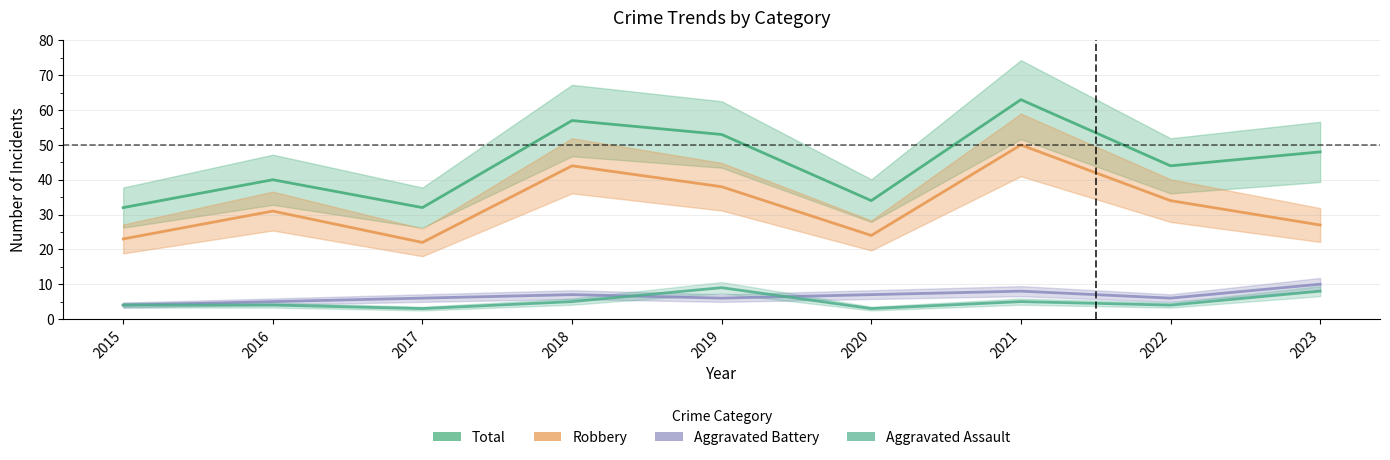

True or false: Robbery and Aggravated Battery cross at least once.

False